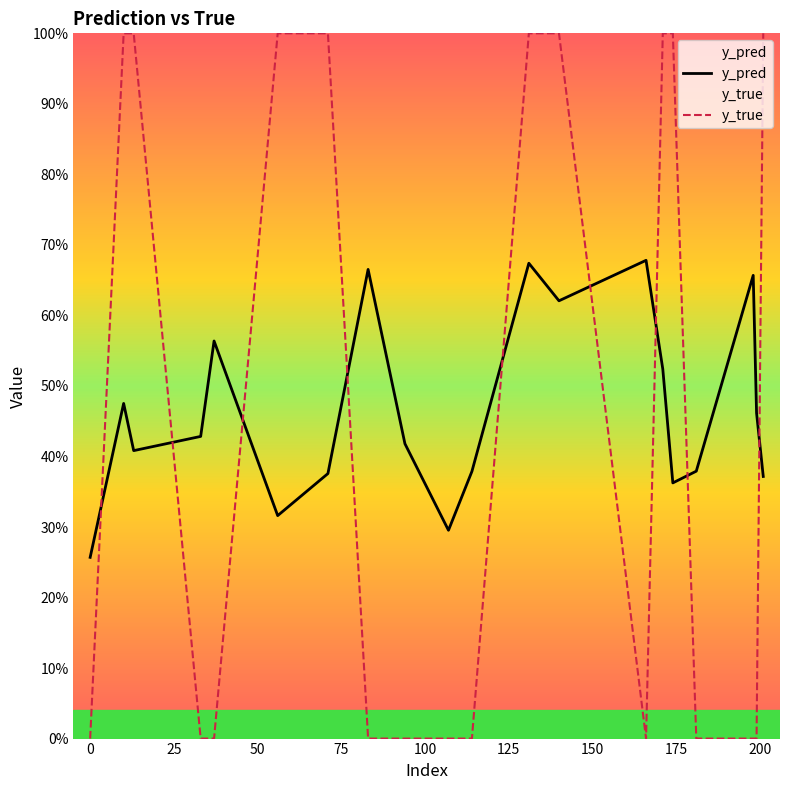

True or false: y_true has a value of 0.6 at 150.

False